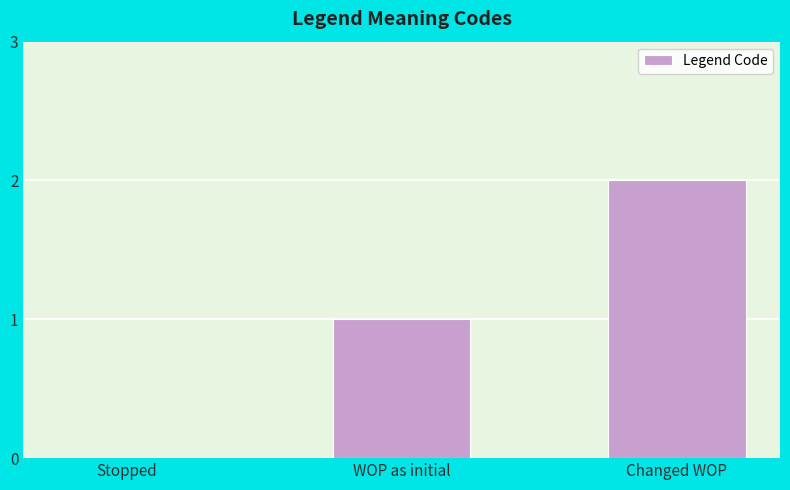

The value at Changed WOP is 2. True or false?

True